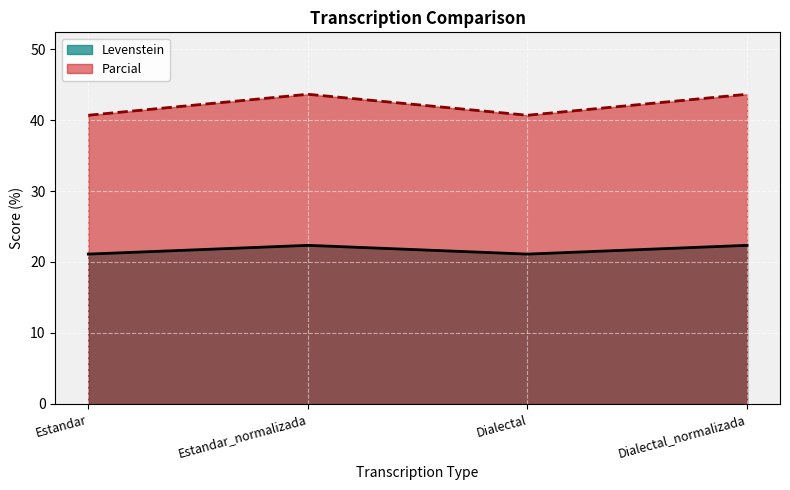

Reading left to right, transcribe all the data shown in this chart.

Levenstein: Estandar=21.1	Estandar_normalizada=22.3	Dialectal=21.1	Dialectal_normalizada=22.3
Parcial: Estandar=40.7	Estandar_normalizada=43.6	Dialectal=40.7	Dialectal_normalizada=43.6